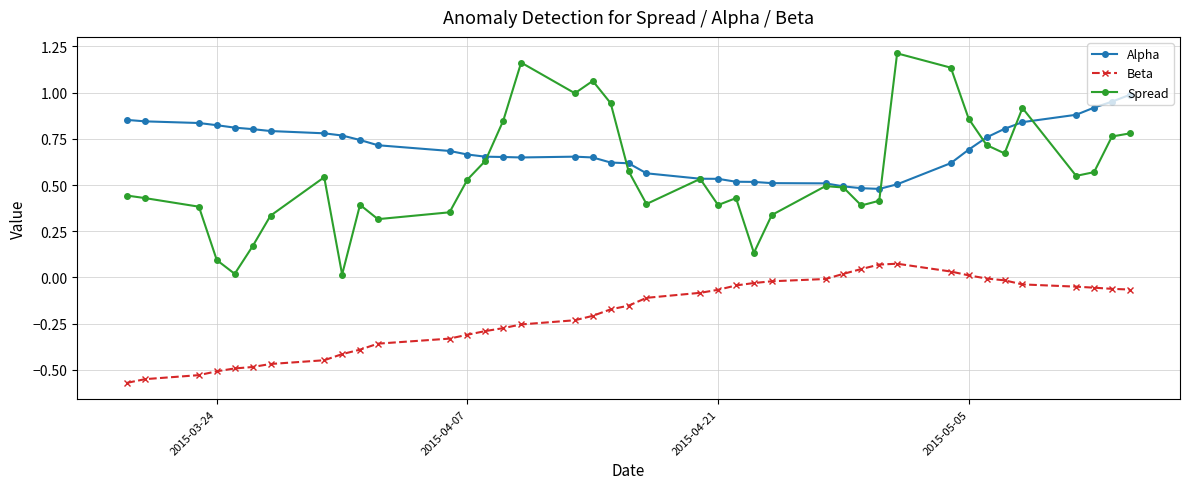

Which series has the largest range (max minus min)?

Spread